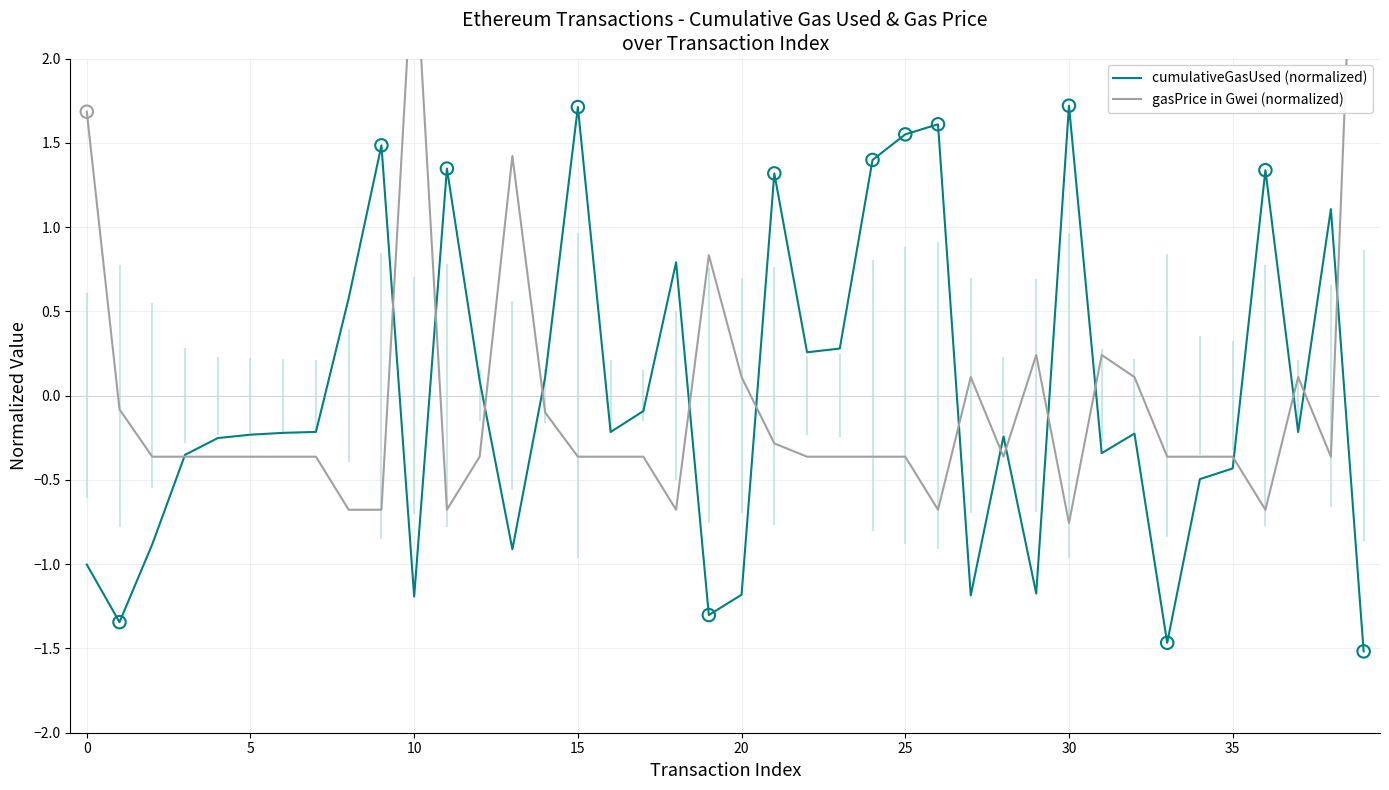

Which series has the largest total across all categories?

gasPrice in Gwei (normalized)